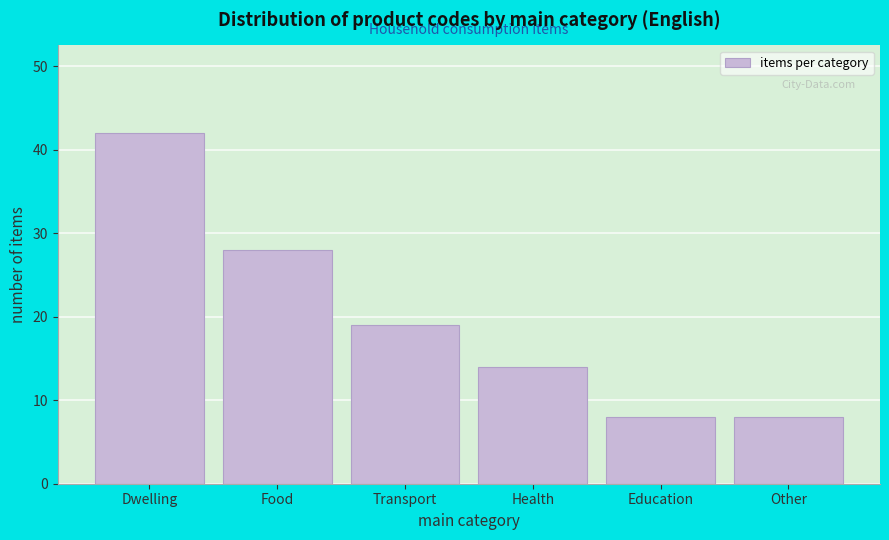

Reading left to right, list all the values displayed in this chart.

42	28	19	14	8	8